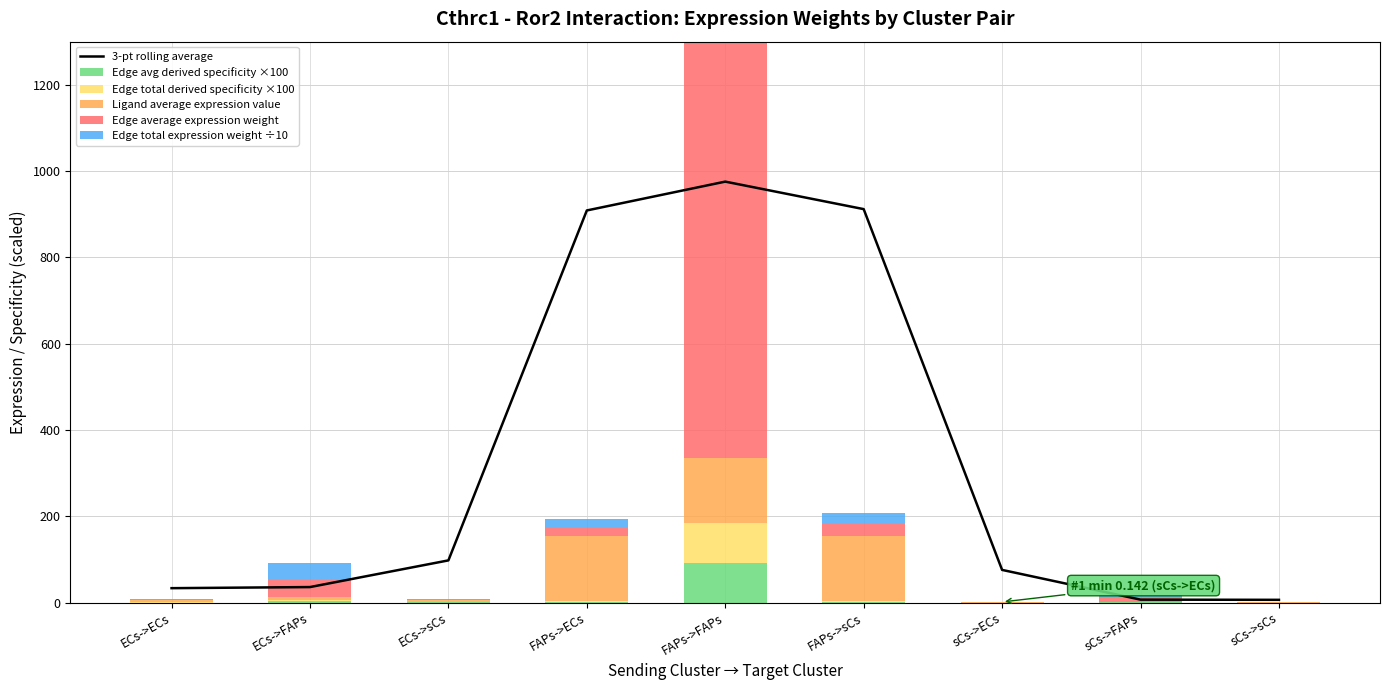

Is the value of Ligand average expression value at ECs->sCs greater than the value of Edge avg derived specificity ×100 at sCs->FAPs?

Yes